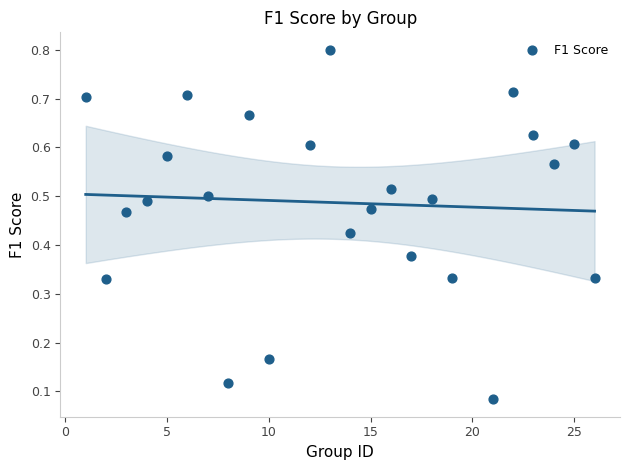

What is the range of X values (max minus min)?

25.0